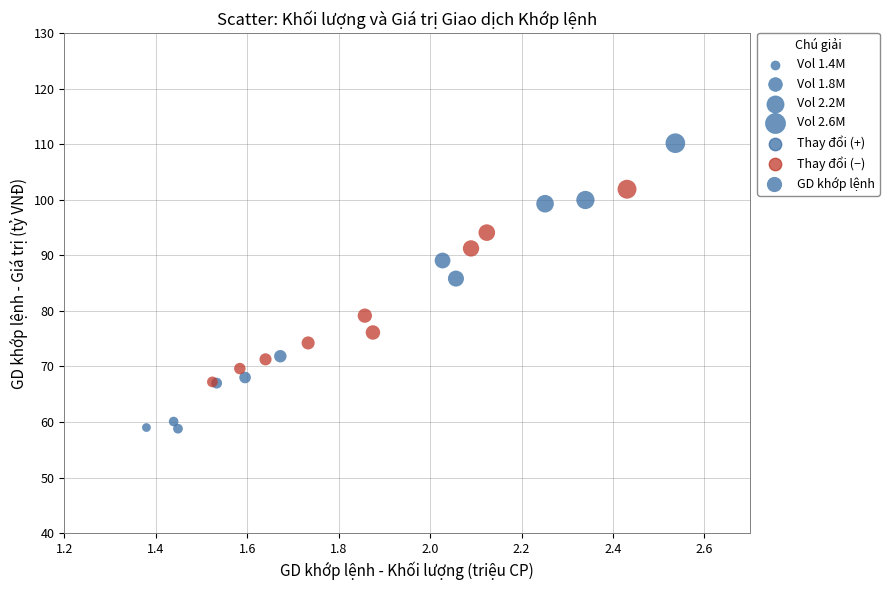

What Y value in the scatter plot is closest to 84?

85.8